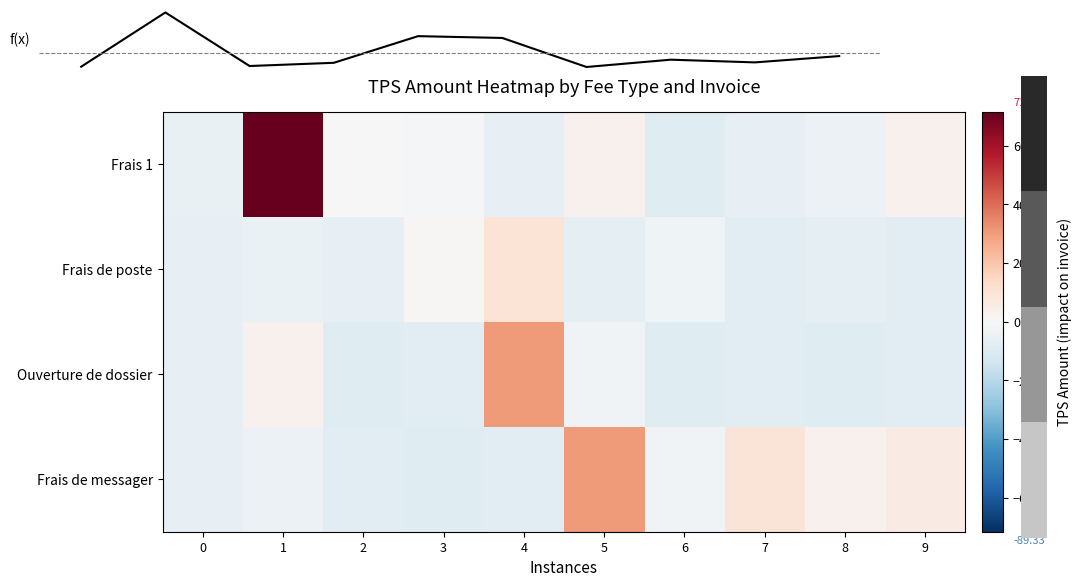

Between 7 and 8, which is larger?

8